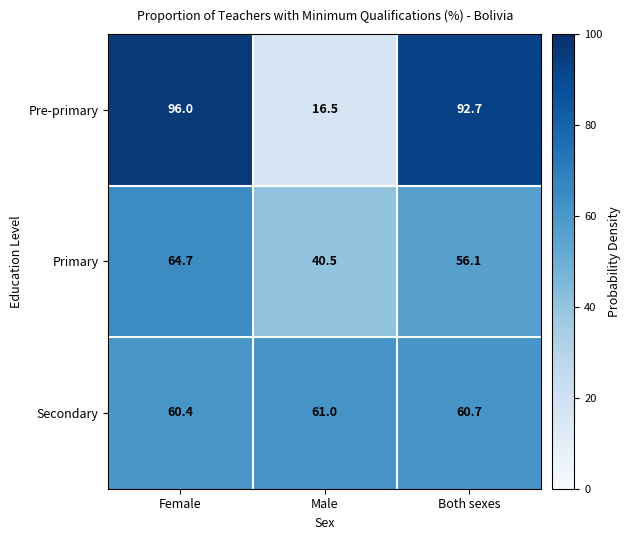

What is the spread (max minus min) of values at Male?

44.5